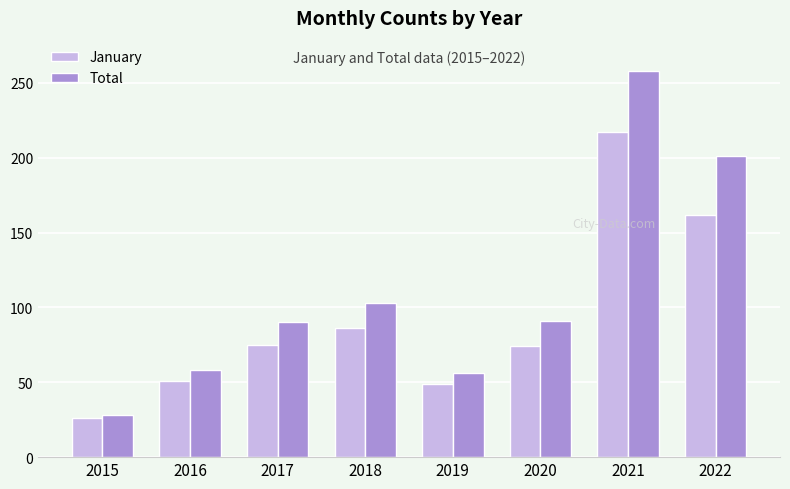

Rank the series by their average value, from lowest to highest.

January, Total